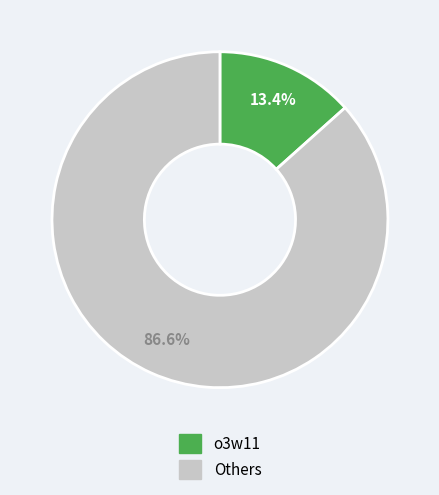

How many slices are in this pie chart?

2